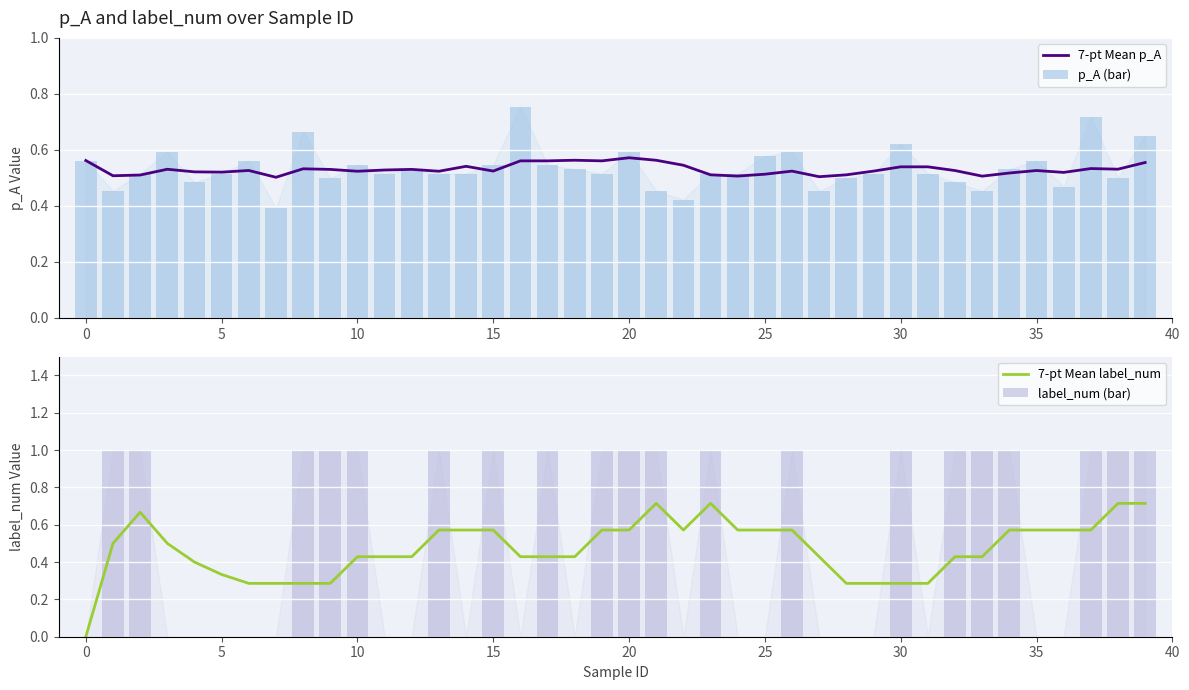

At which category is the sum across all series the highest?

39